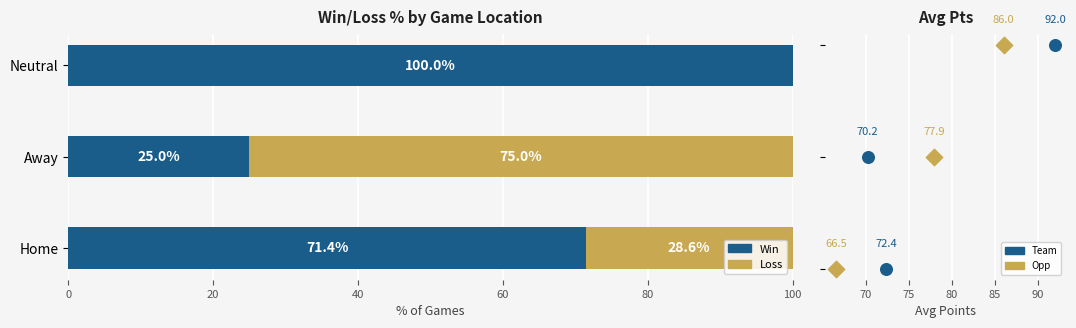

Which series reaches the maximum Y coordinate?

Win